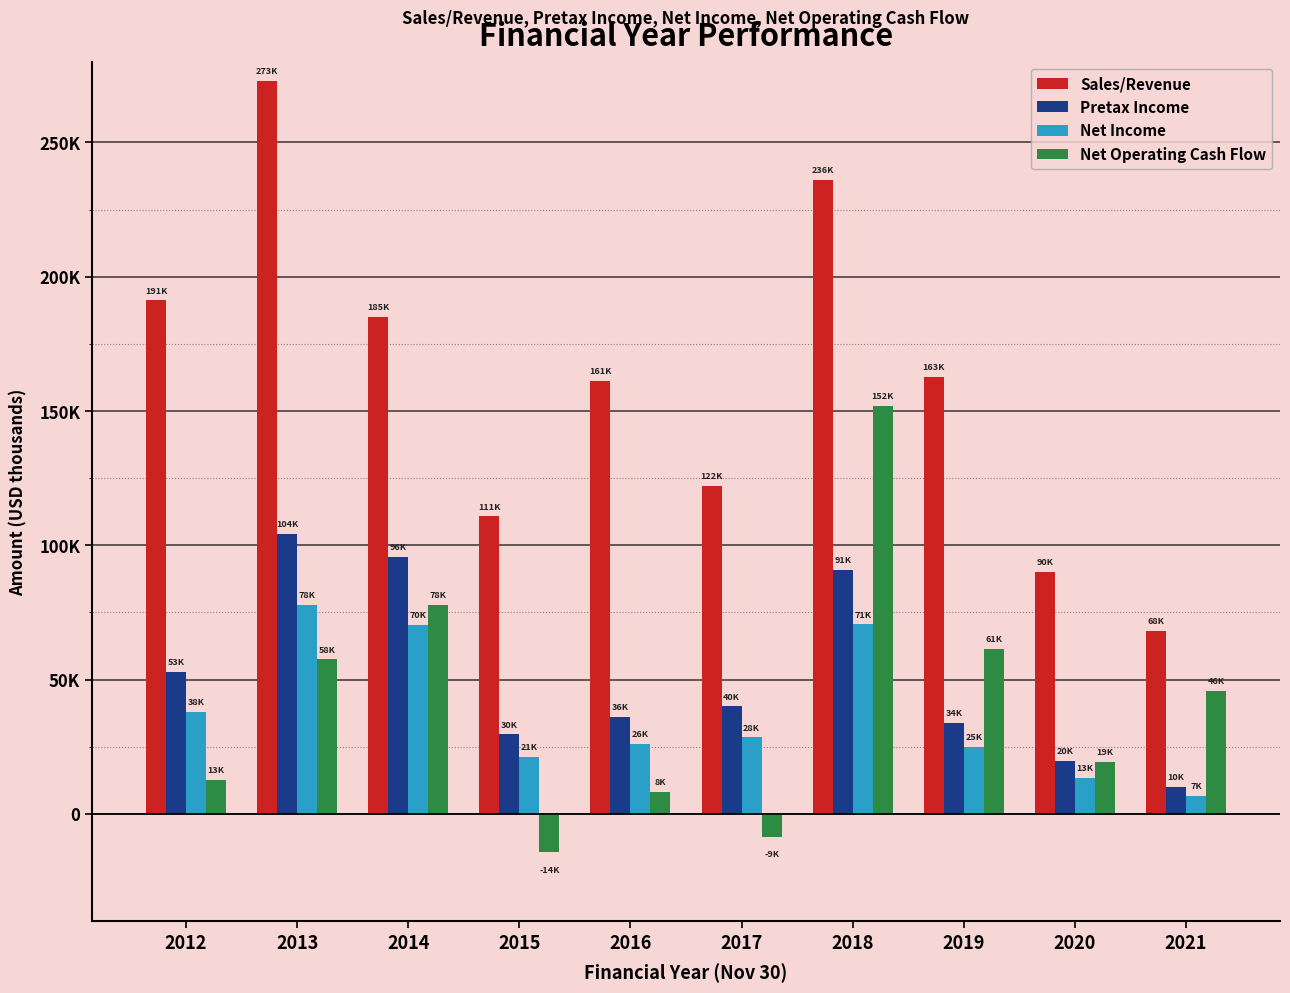

Does the chart contain stacked bars?

No